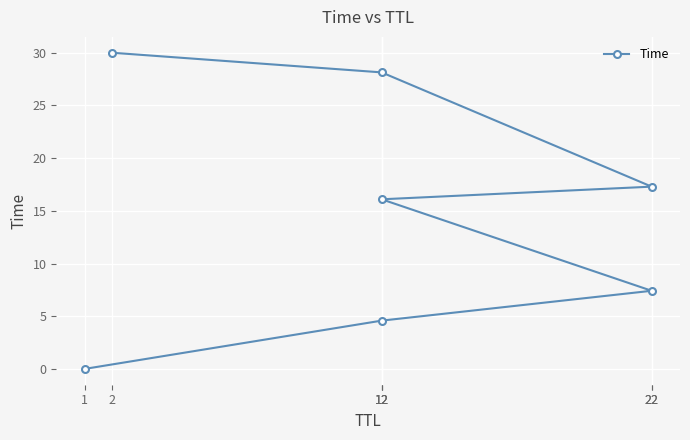

Reading left to right, what are all the values shown in this chart?

1=0.0	12=4.6	22=7.4	12=16.1	22=17.3	12=28.1	2=30.0